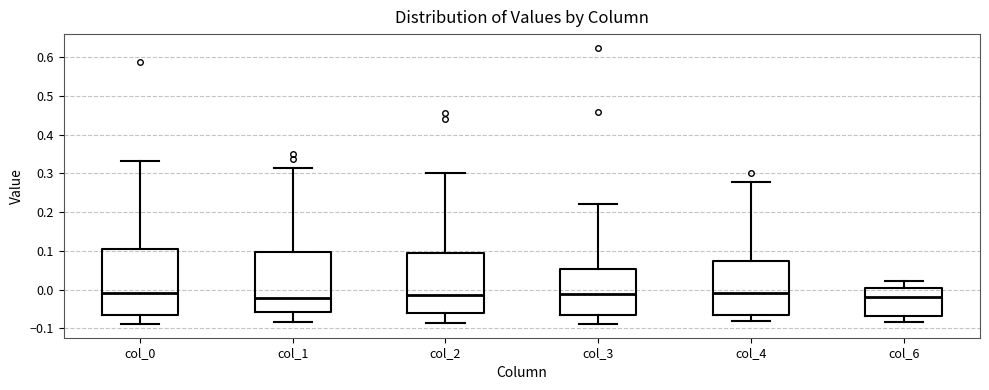

Reading left to right, read every box against the y-axis: the position of its median line, the range the box covers, and the ends of its whiskers. The values are not printed on the chart, so give them approximately, as read against the axis.

col_0: median -0.01, box -0.07 to 0.11, whiskers -0.09 to 0.33
col_1: median -0.02, box -0.06 to 0.10, whiskers -0.08 to 0.31
col_2: median -0.01, box -0.06 to 0.09, whiskers -0.09 to 0.30
col_3: median -0.01, box -0.07 to 0.05, whiskers -0.09 to 0.22
col_4: median -0.01, box -0.07 to 0.07, whiskers -0.08 to 0.28
col_6: median -0.02, box -0.07 to 0.00, whiskers -0.08 to 0.02